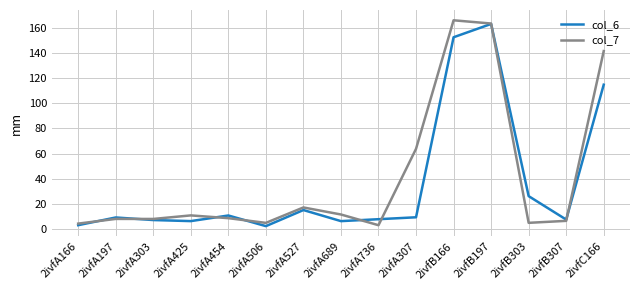

What is the maximum value shown in the chart?

165.9